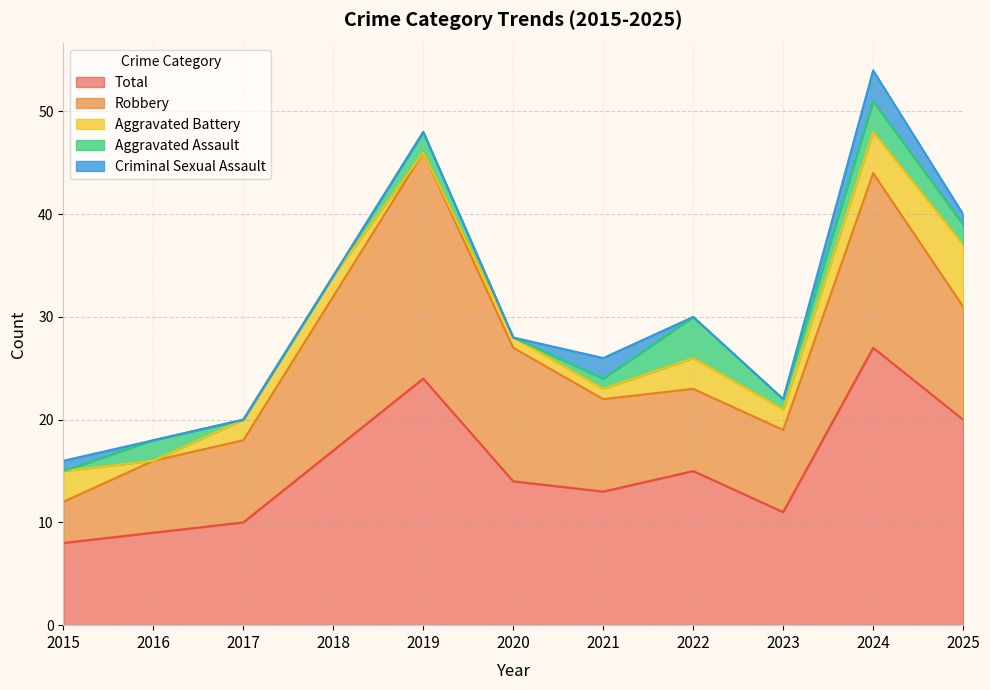

Count the number of categories in the chart.

11